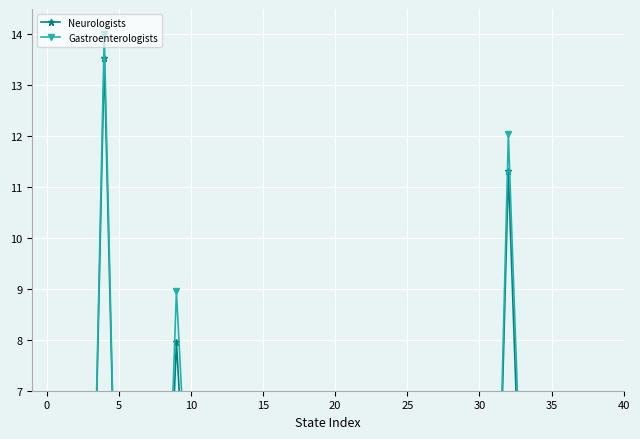

What are all the series names shown in the legend?

Neurologists, Gastroenterologists